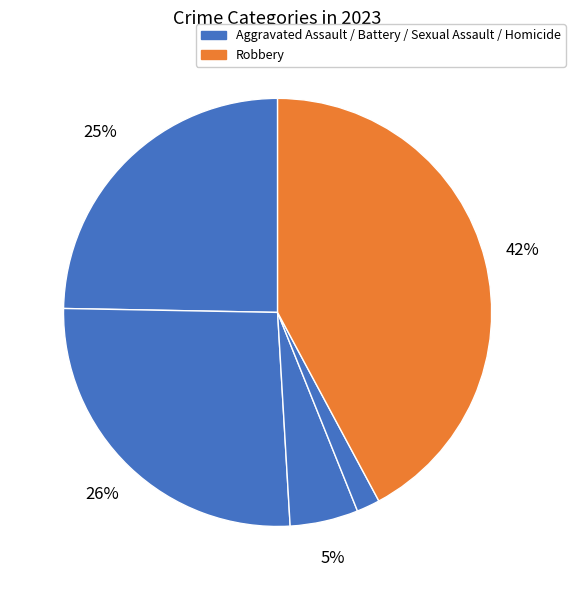

How many segments does this pie chart have?

5